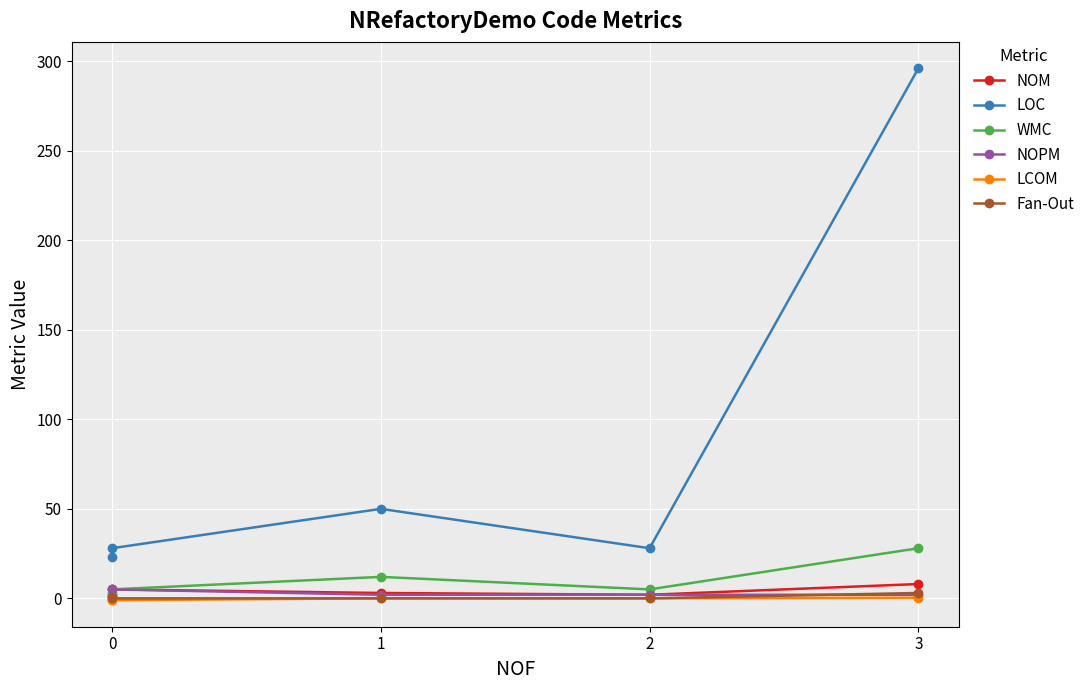

How many data points in LOC are above 28?

2